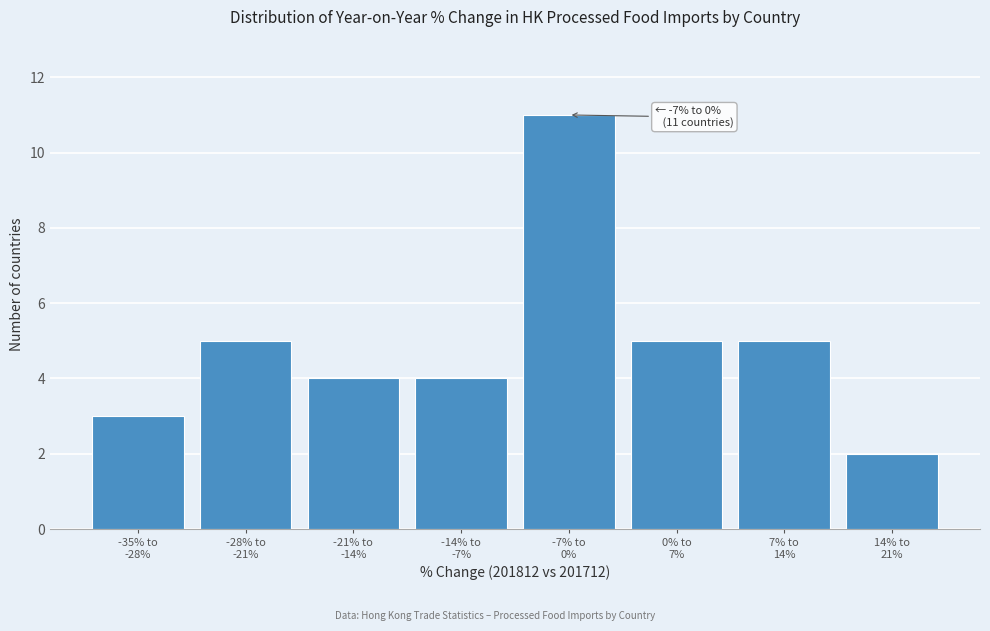

Reading right to left, list all the values displayed in this chart.

2	5	5	11	4	4	5	3